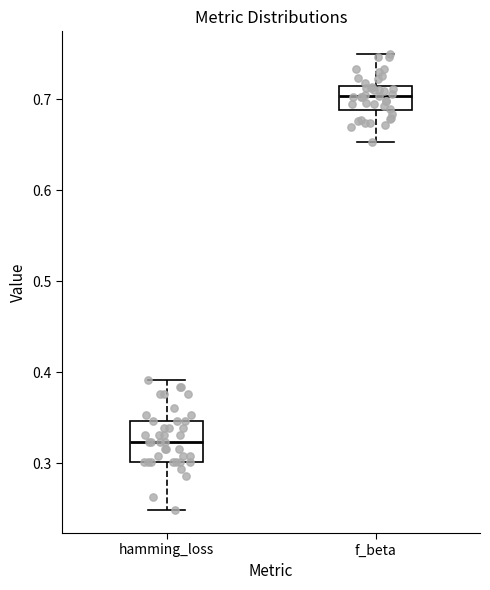

Reading left to right, transcribe this box plot: for each box, give where its median line is, the range the box spans, and where its two whiskers end, as read against the y-axis. The values are not printed on the chart, so give them approximately, as read against the axis.

hamming_loss: median 0.32, box 0.30 to 0.35, whiskers 0.25 to 0.39
f_beta: median 0.70, box 0.69 to 0.72, whiskers 0.65 to 0.75